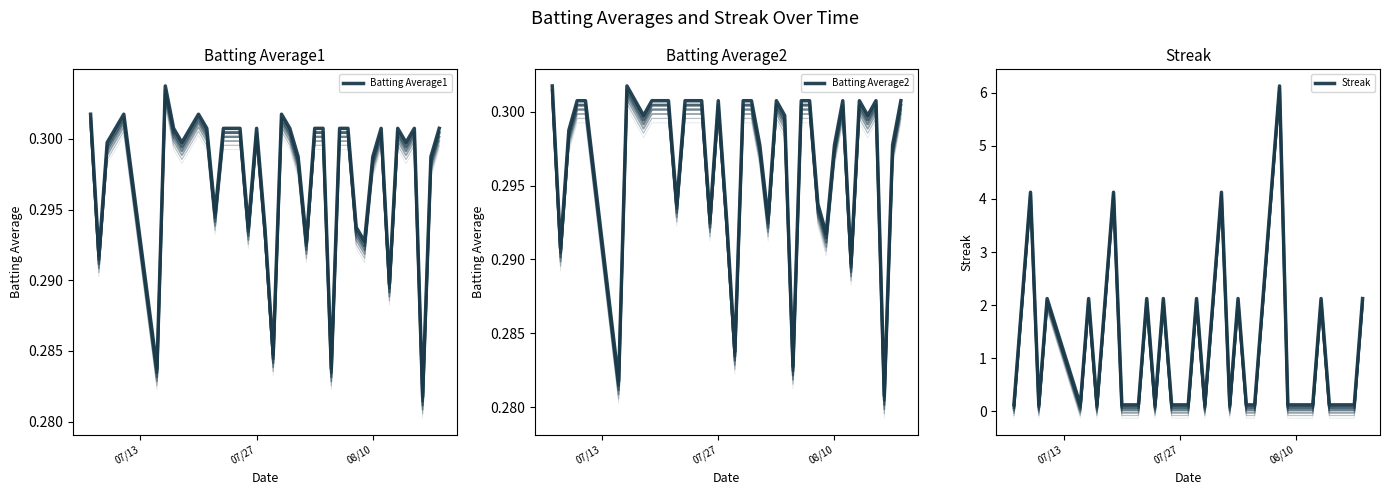

True or false: Batting Average1 has more than 0 points higher than both neighbors.

True